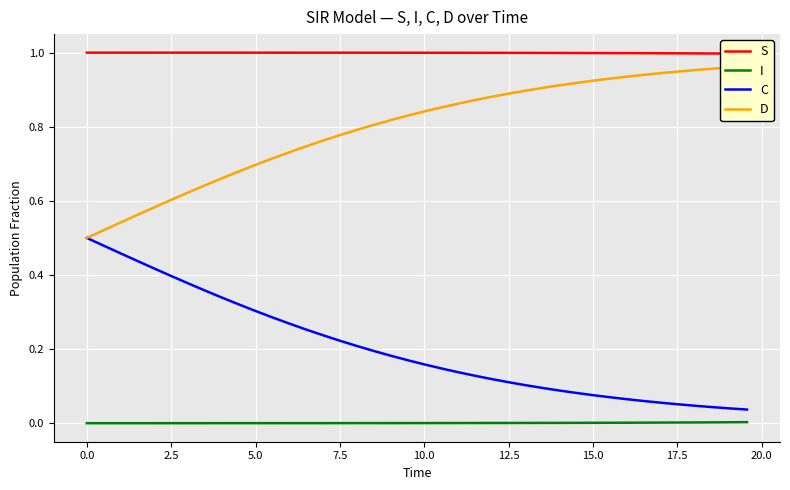

True or false: C and I intersect in this chart.

False